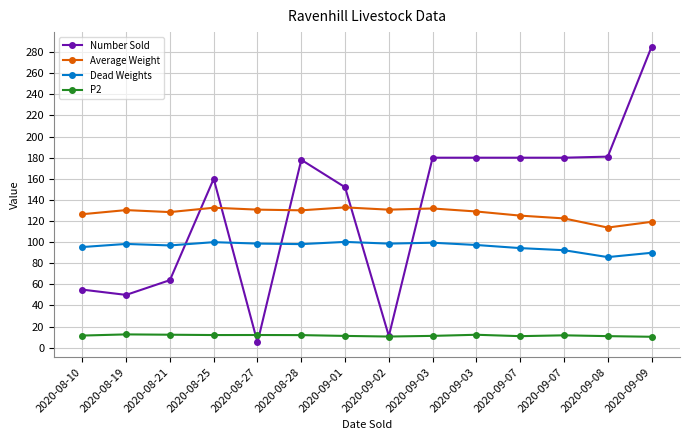

True or false: Dead Weights and Average Weight intersect in this chart.

False